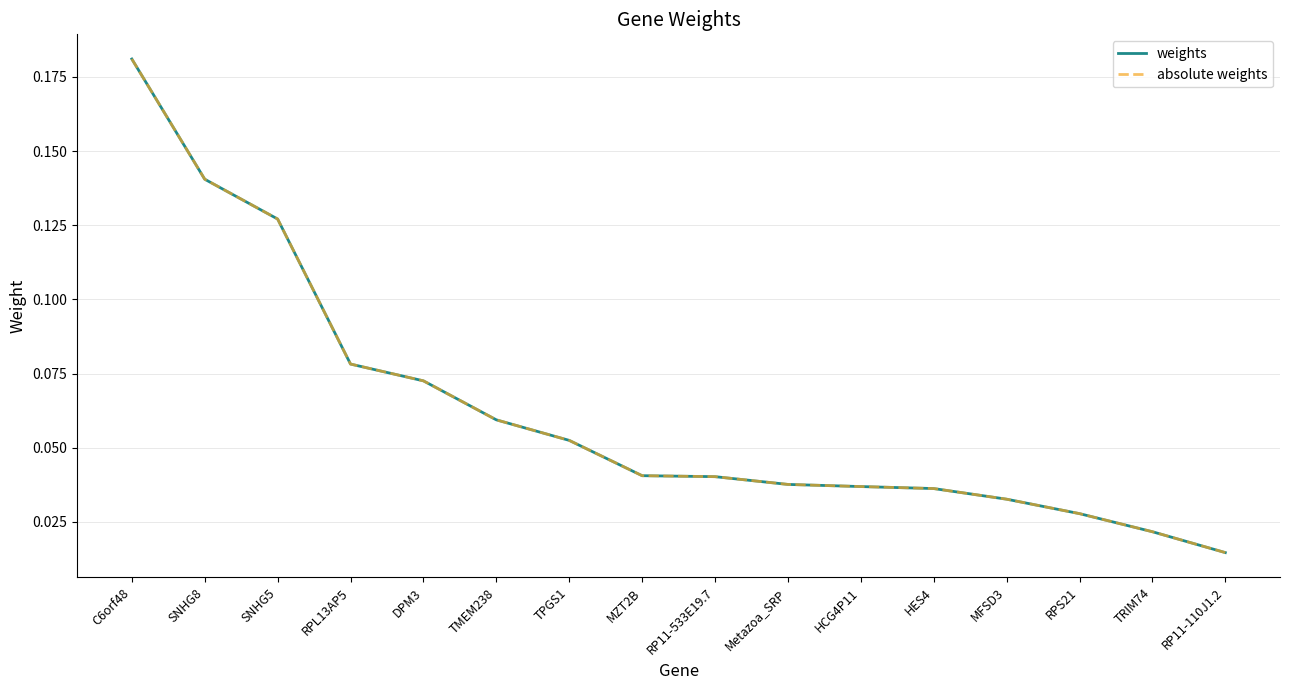

Is this an area chart (filled region under the line)?

No